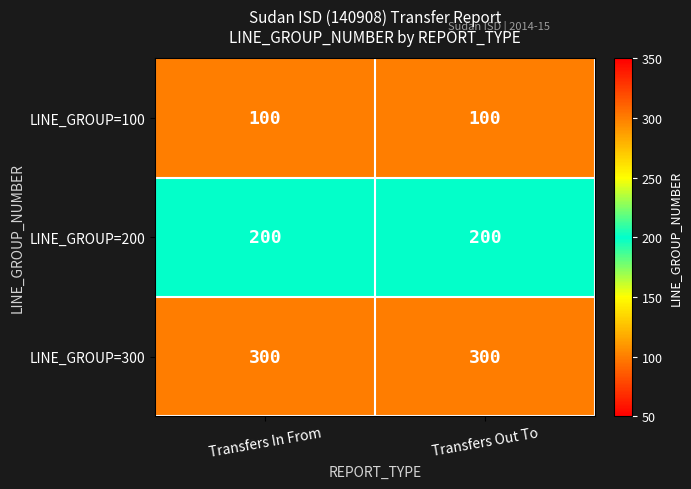

What is the smallest value displayed?

100